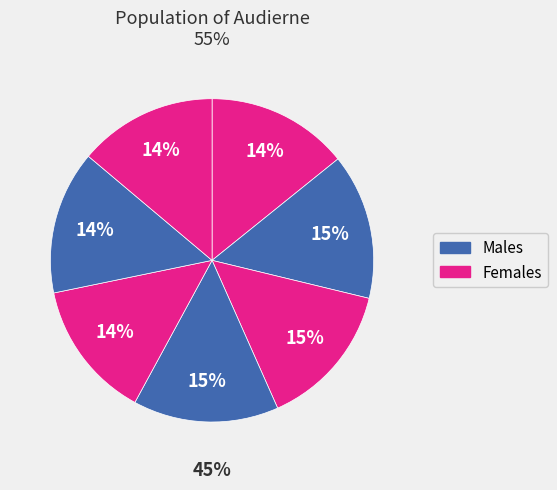

How many segments does this pie chart have?

7